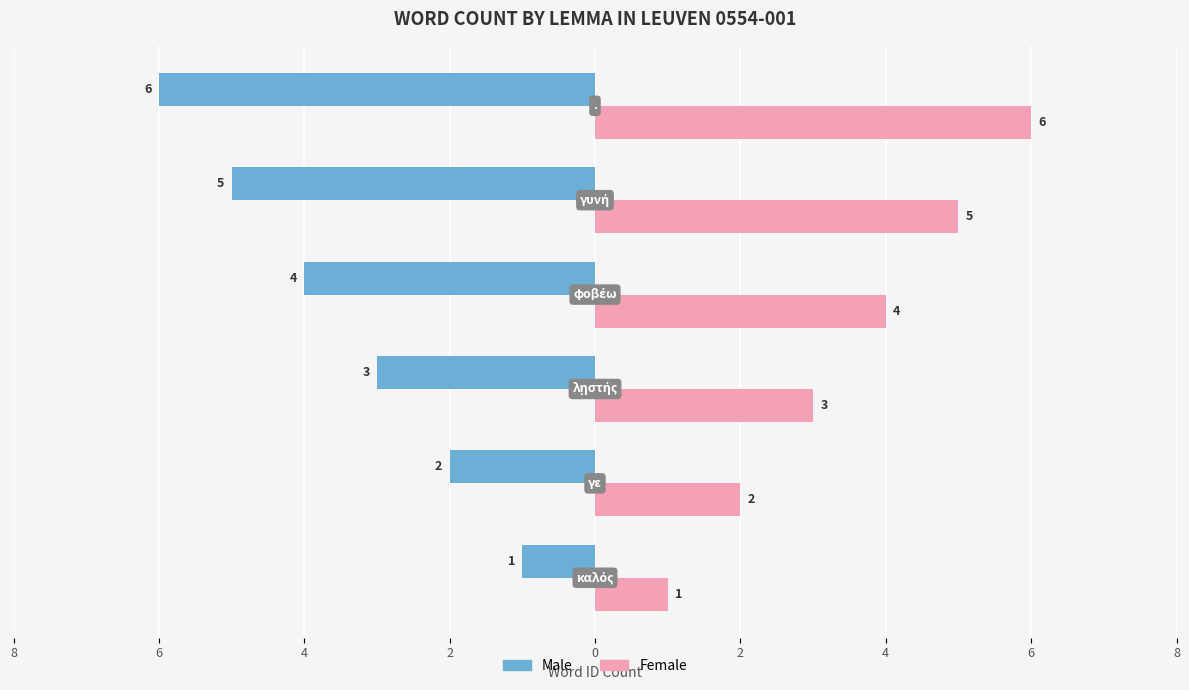

Which series has the largest total across all categories?

Female